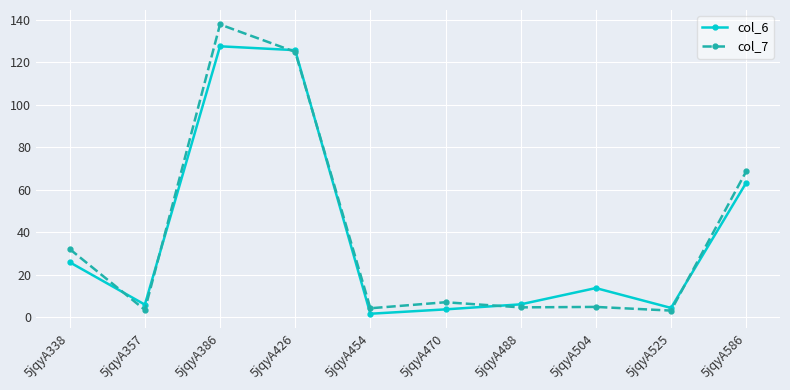

What is the difference between the highest and lowest values at 5jqyA386?

10.3